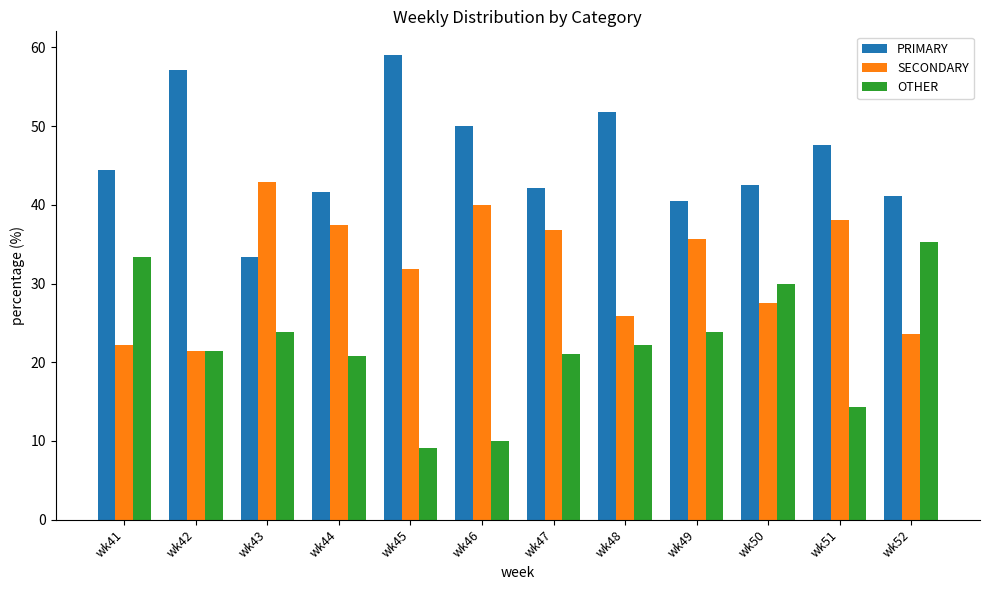

Where does the PRIMARY series first go above 44?

wk41